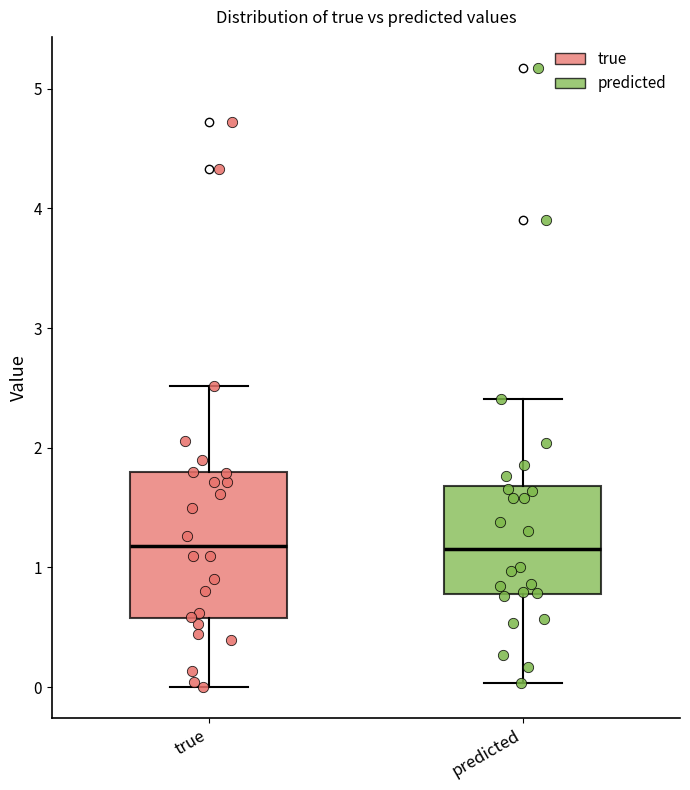

Which box is the tallest, from its lower edge to its upper edge?

true